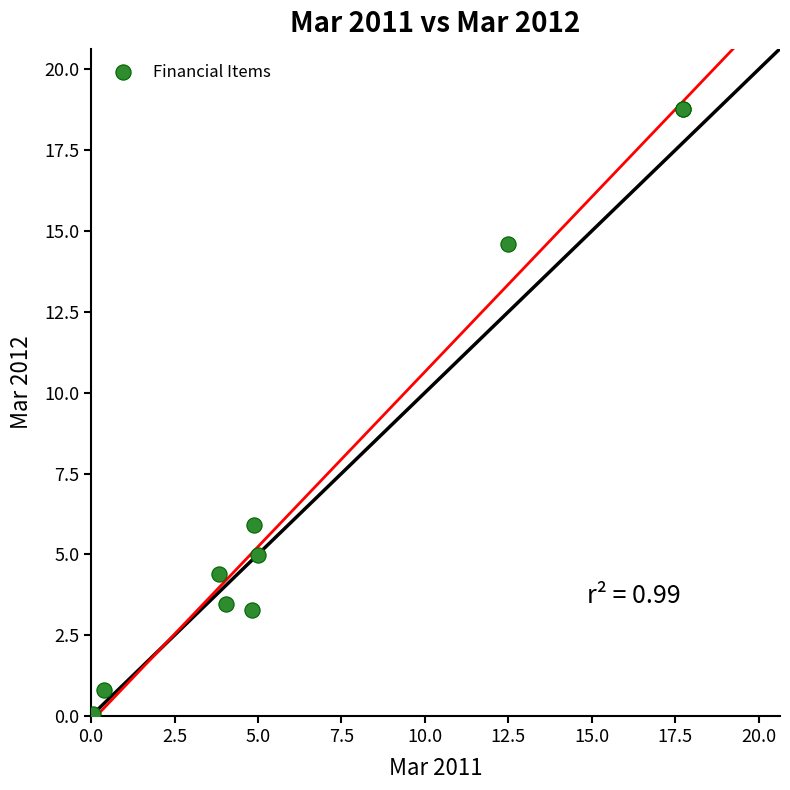

What Y value in the scatter plot is closest to 9?

5.9